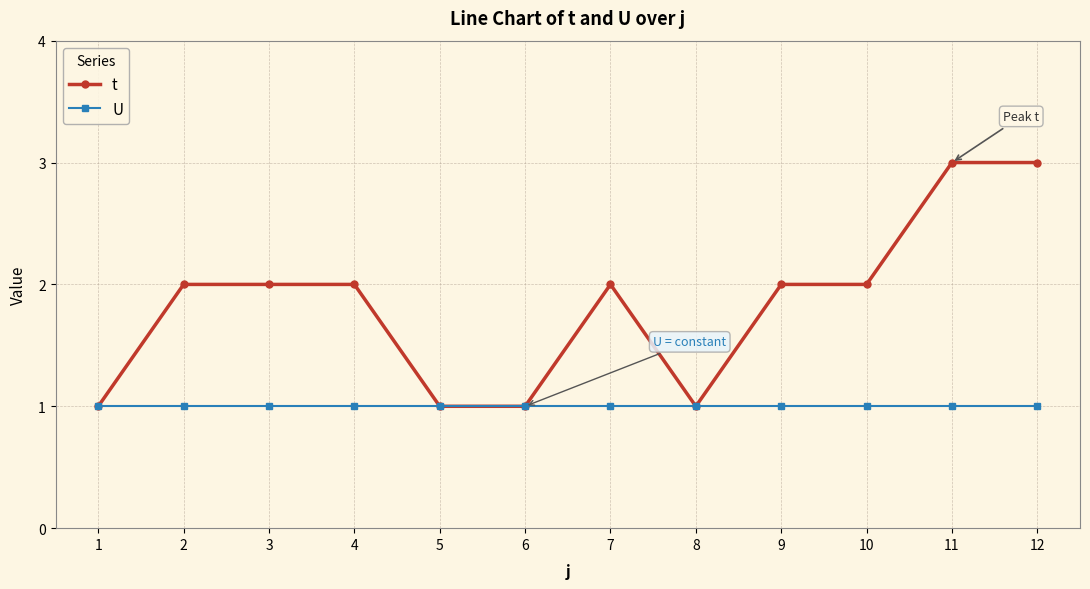

What is the value of the t point at the 7th from the left?

2